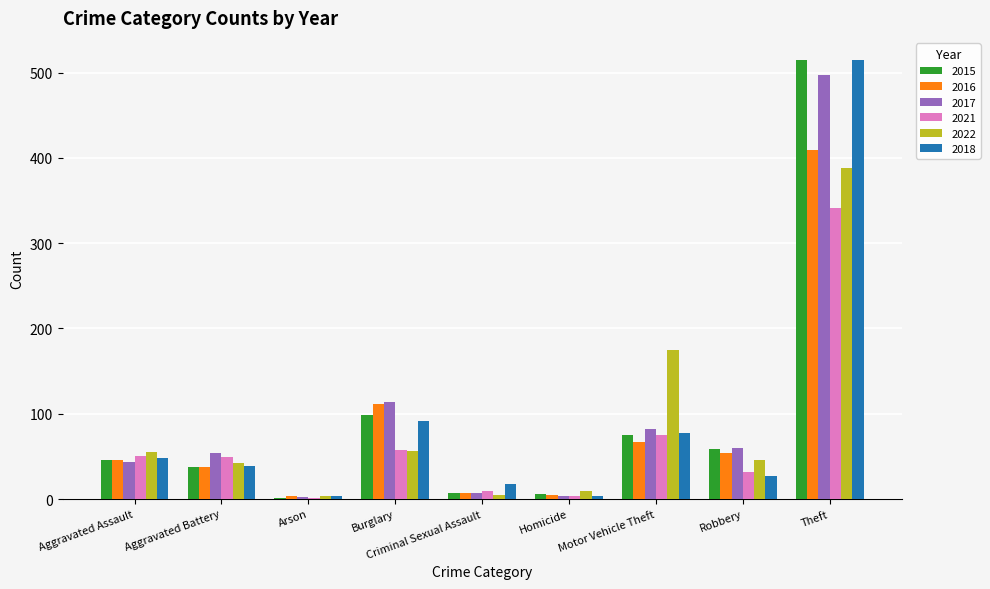

What is the sum of the 2016 values at Theft and Aggravated Battery?

446